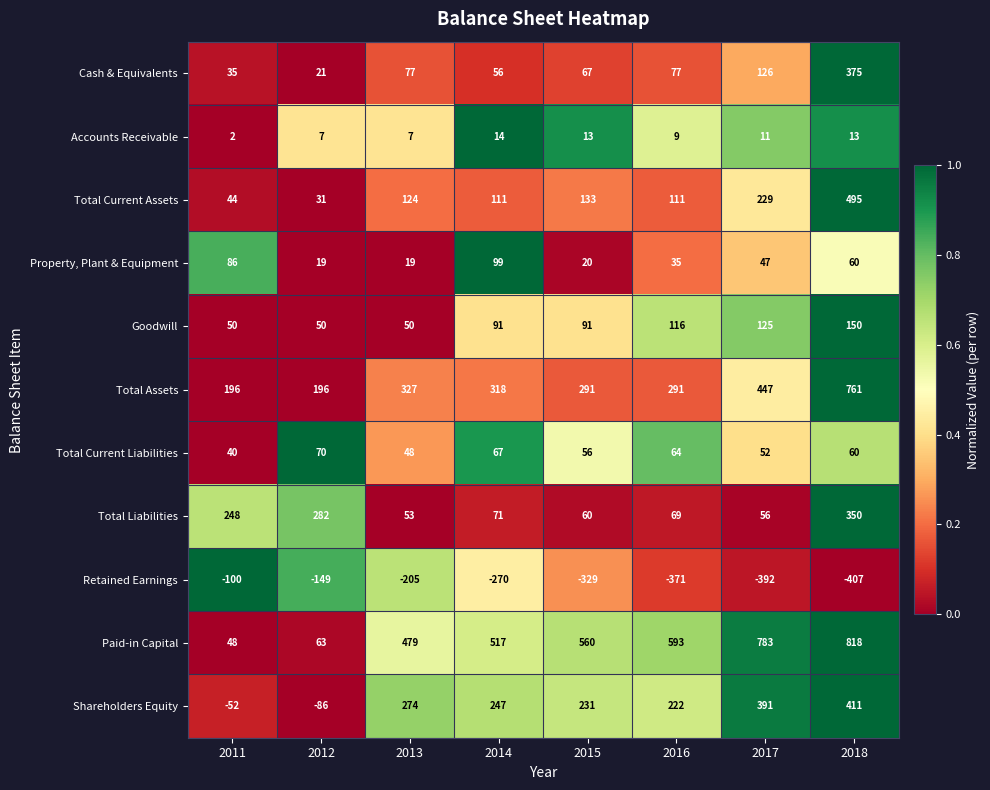

The value of Total Current Assets at 2013 is 124. True or false?

True